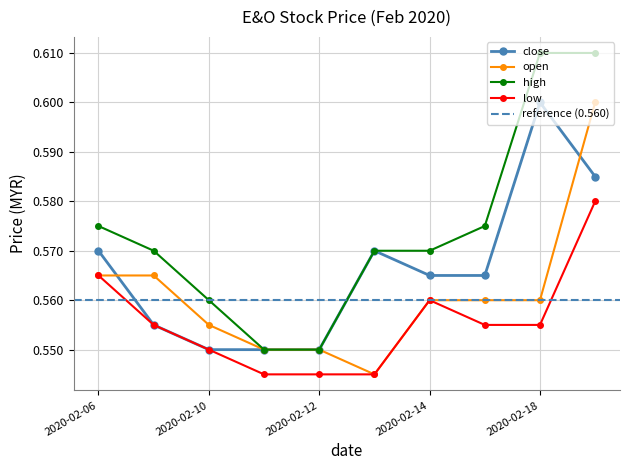

Which series has the widest spread of values?

high